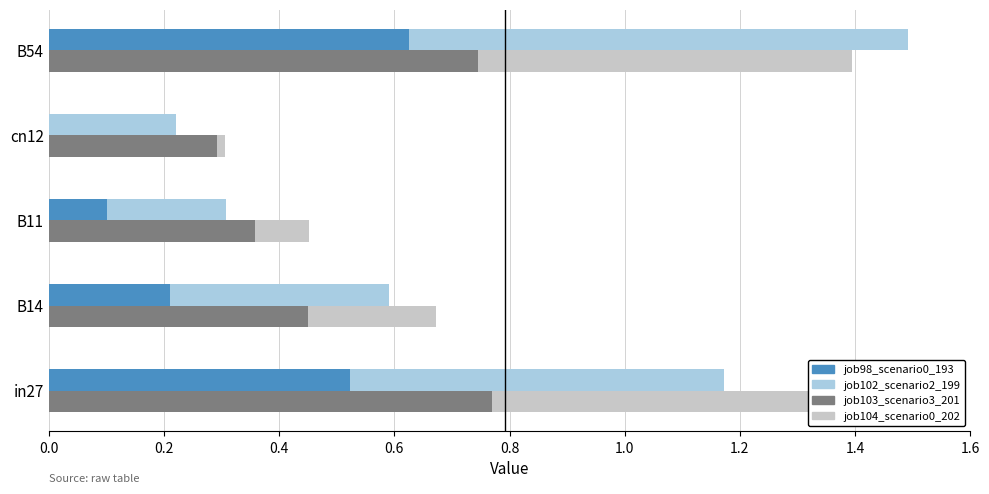

Which series has the widest spread of values?

job102_scenario2_199